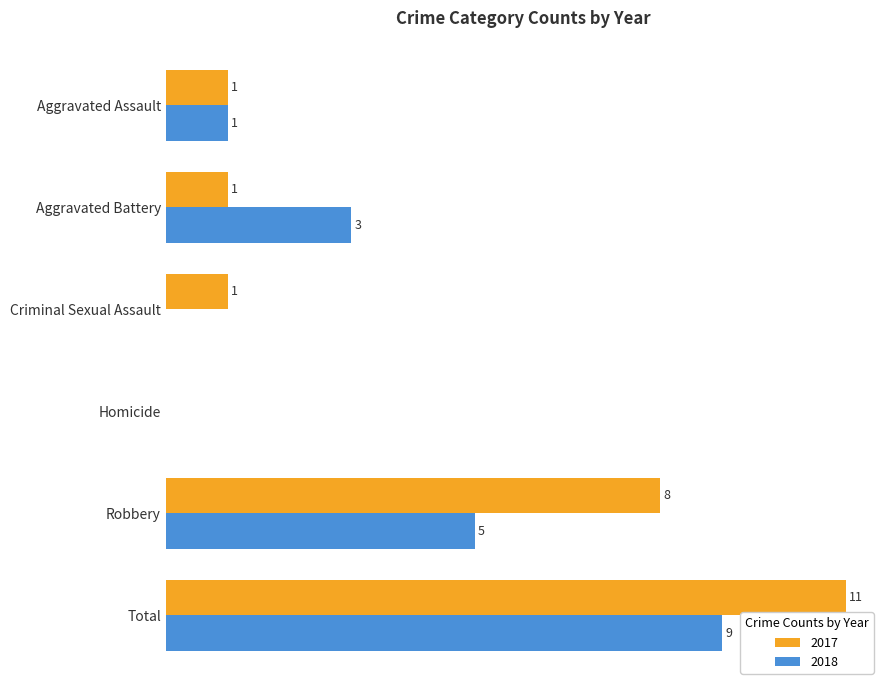

Where is 2018 nearest to the value 4?

Aggravated Battery